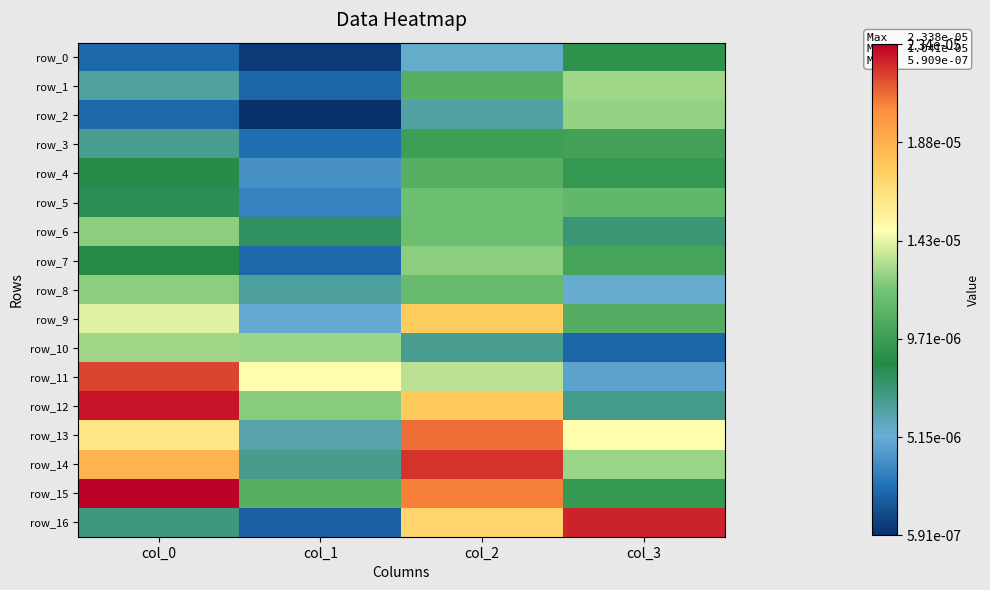

Which series has the largest total across all categories?

row_15